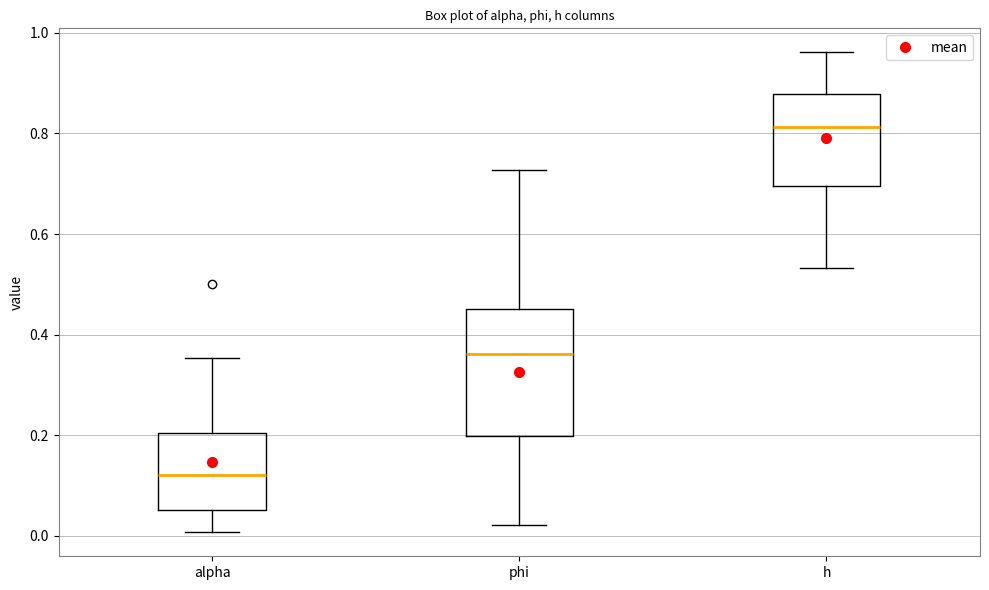

Which box has the lowest median line?

alpha